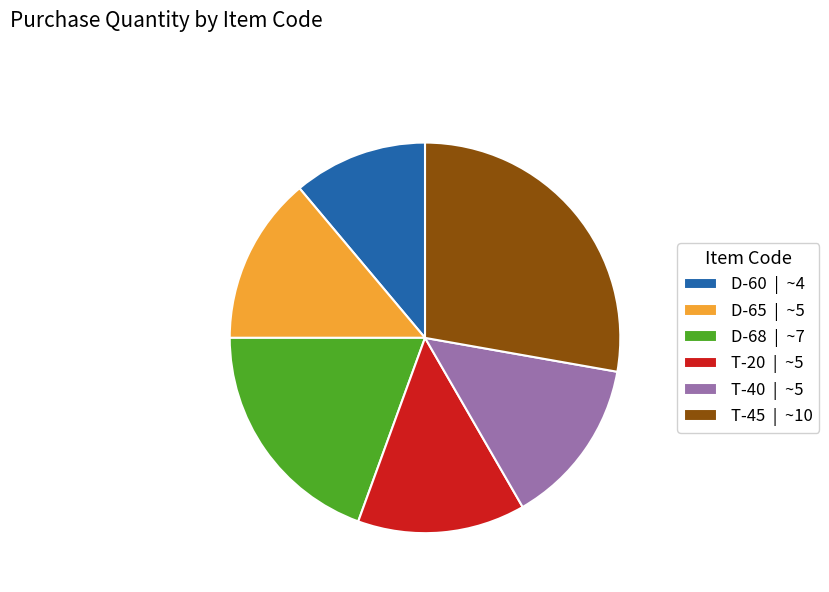

Is there any slice that represents more than half of the pie?

No